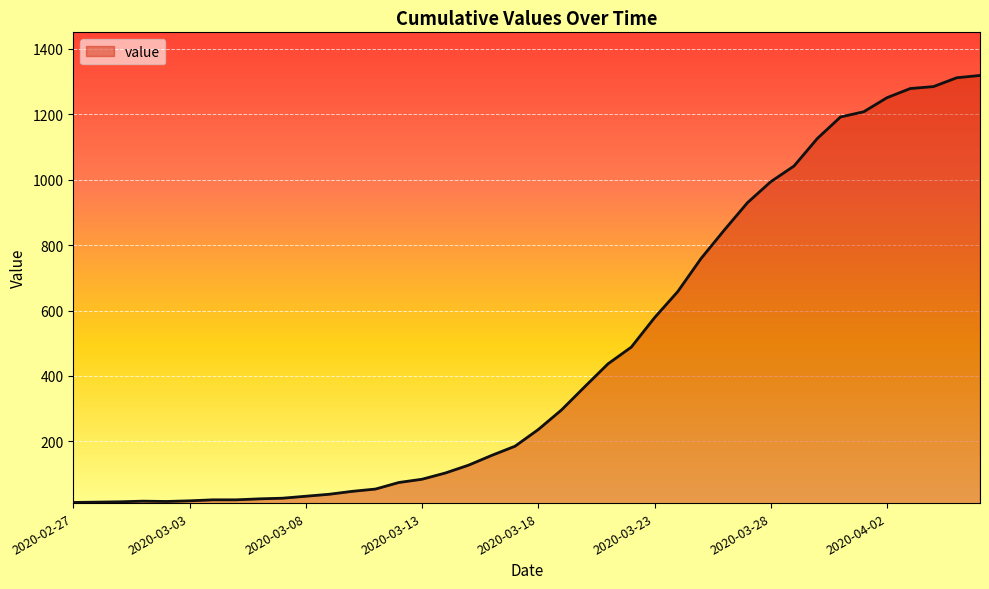

What is the difference between the maximum and minimum values?

1306